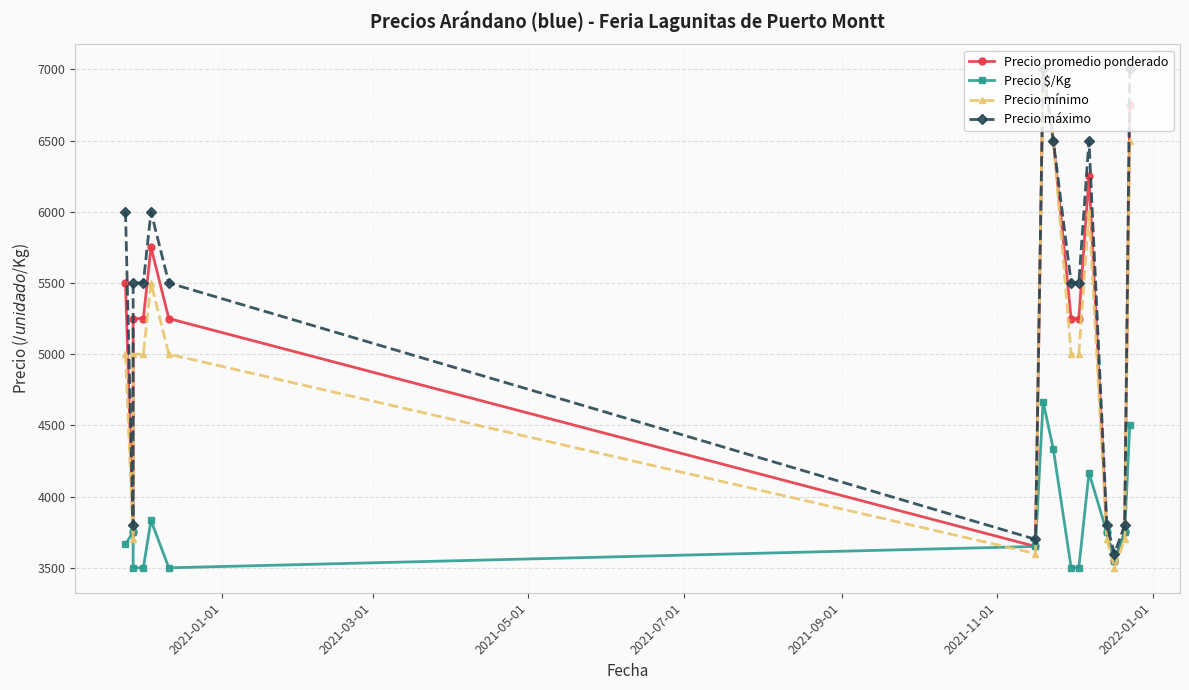

Which series has the largest total across all categories?

Precio máximo